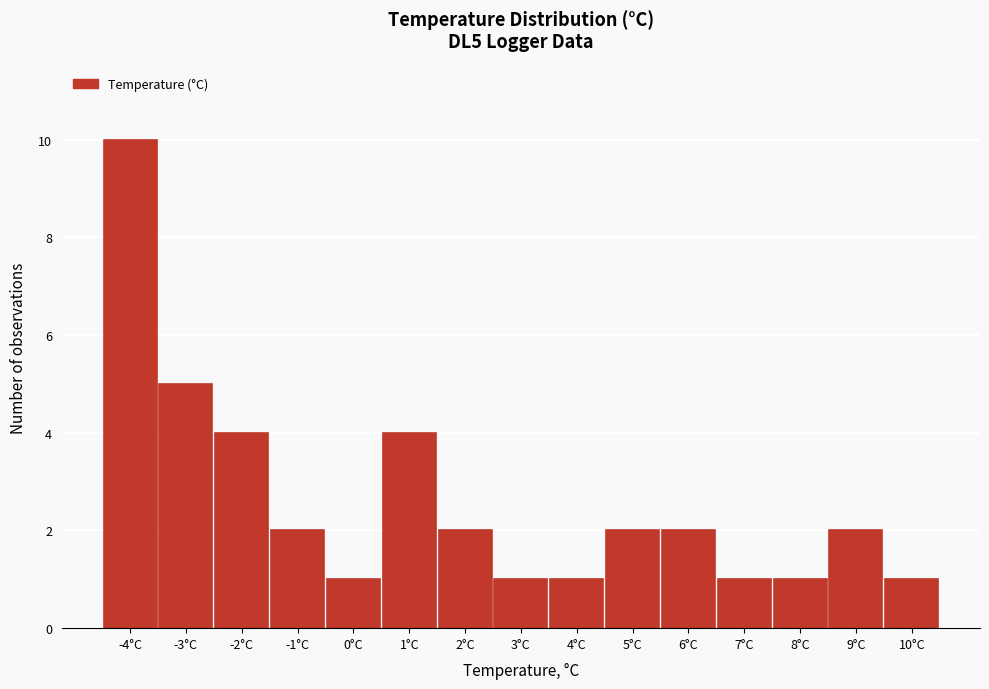

Reading right to left, extract all data points from this chart.

10°C=1	9°C=2	8°C=1	7°C=1	6°C=2	5°C=2	4°C=1	3°C=1	2°C=2	1°C=4	0°C=1	-1°C=2	-2°C=4	-3°C=5	-4°C=10